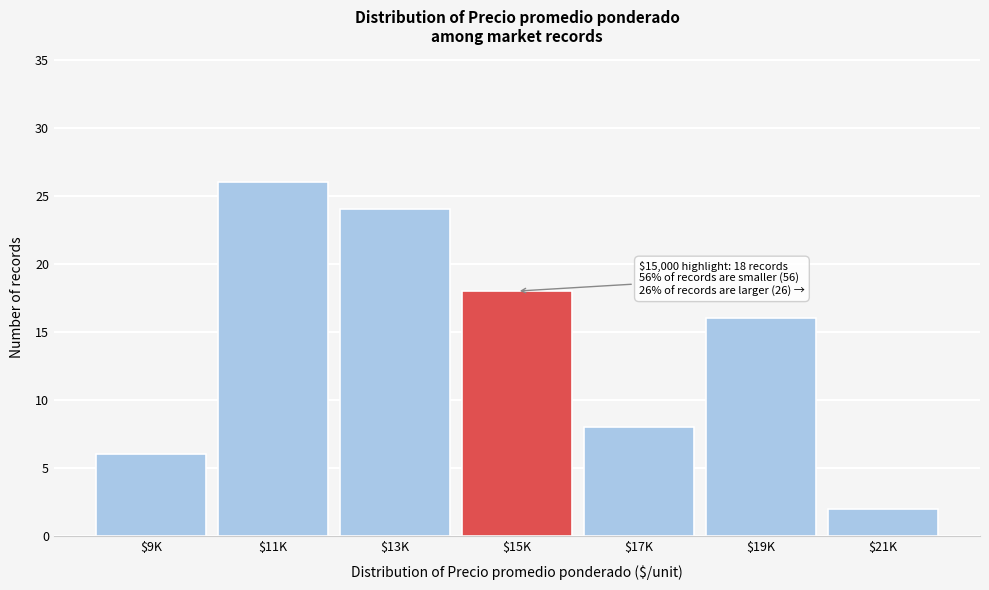

Reading left to right, what are all the values shown in this chart?

6	26	24	18	8	16	2